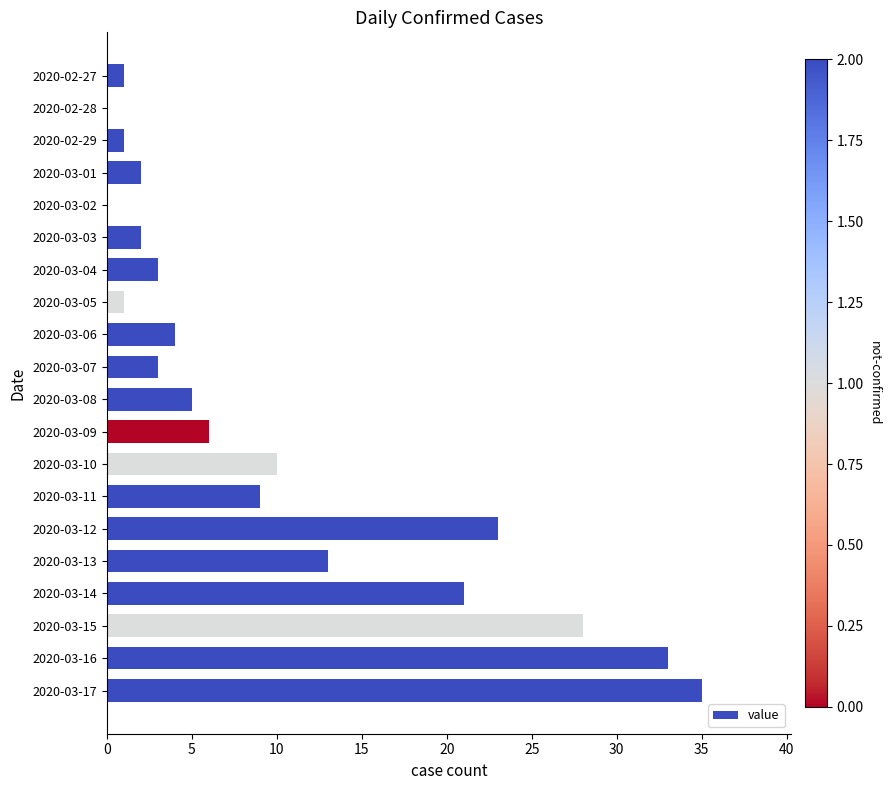

What is the sum of all values?

200